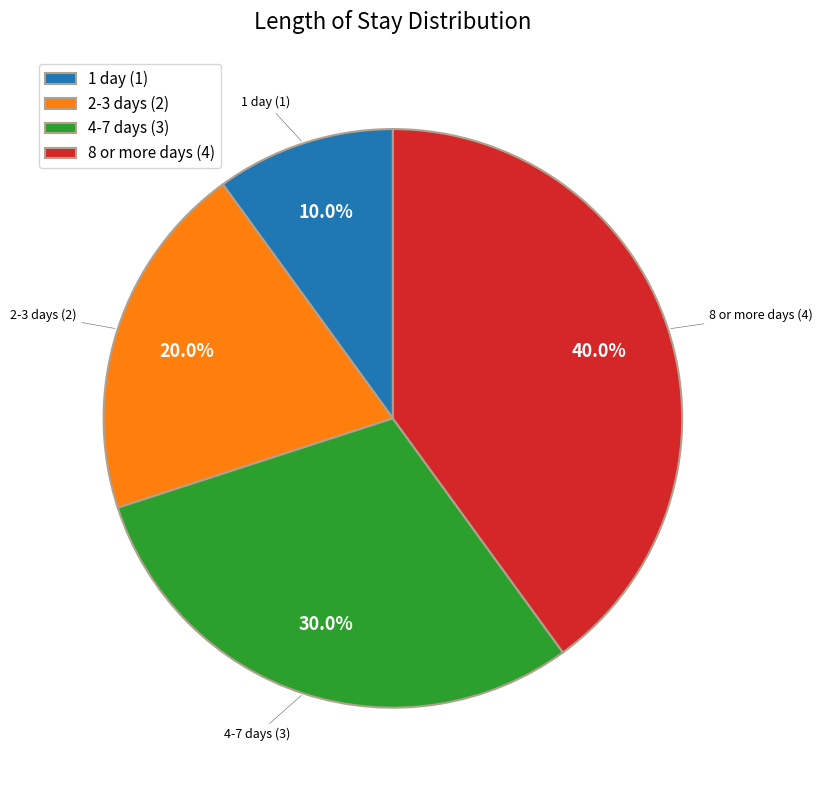

To the nearest percent, what is the average slice percentage?

25%